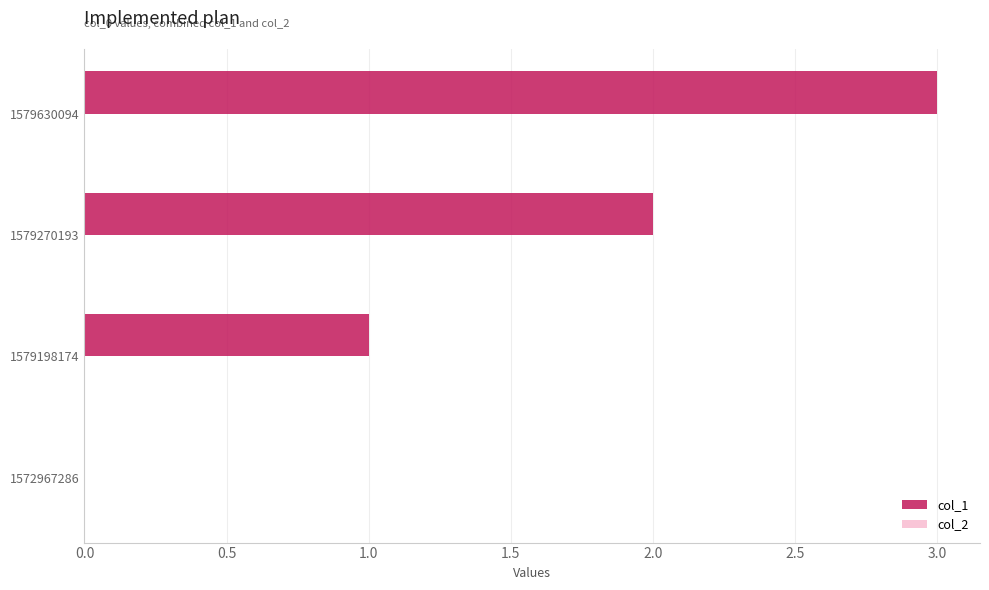

What is the maximum value shown in the chart?

3